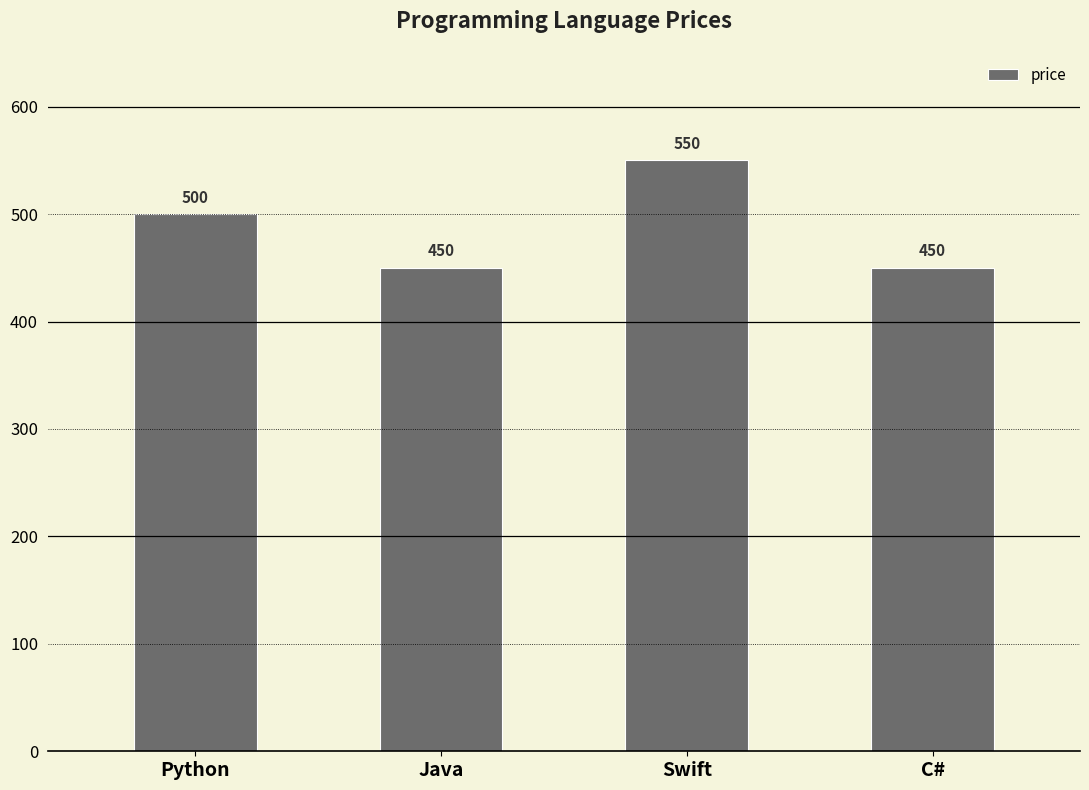

What is the change in value from Python to C#?

-50